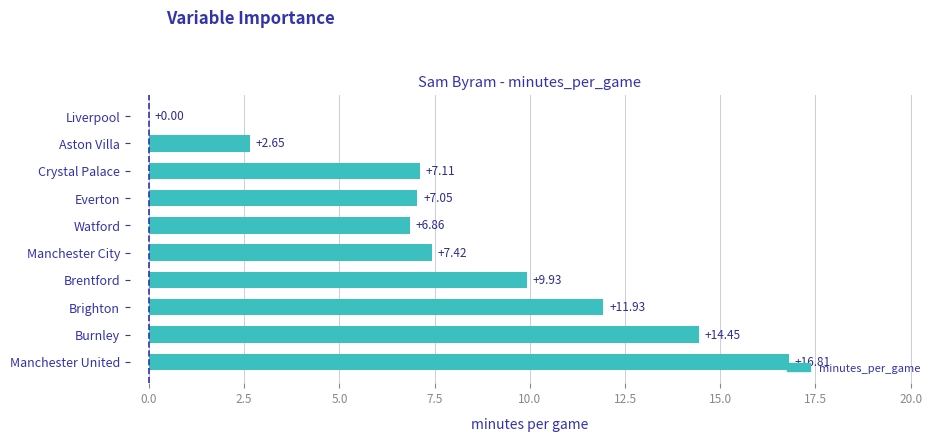

What is the greatest value displayed?

16.8